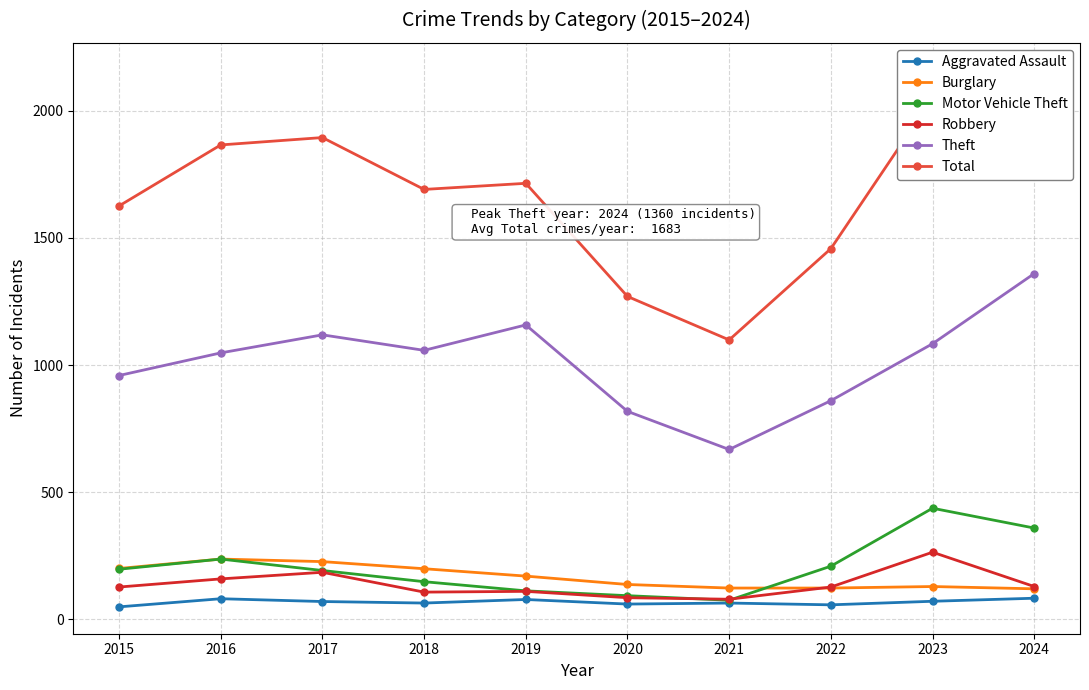

Which has a higher value, 2015 or 2022?

2022